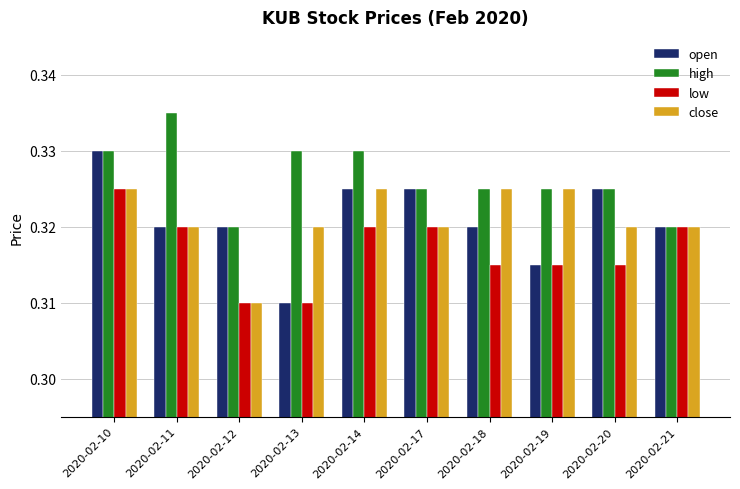

Is the value of high at 2020-02-13 greater than the value of open at 2020-02-12?

Yes